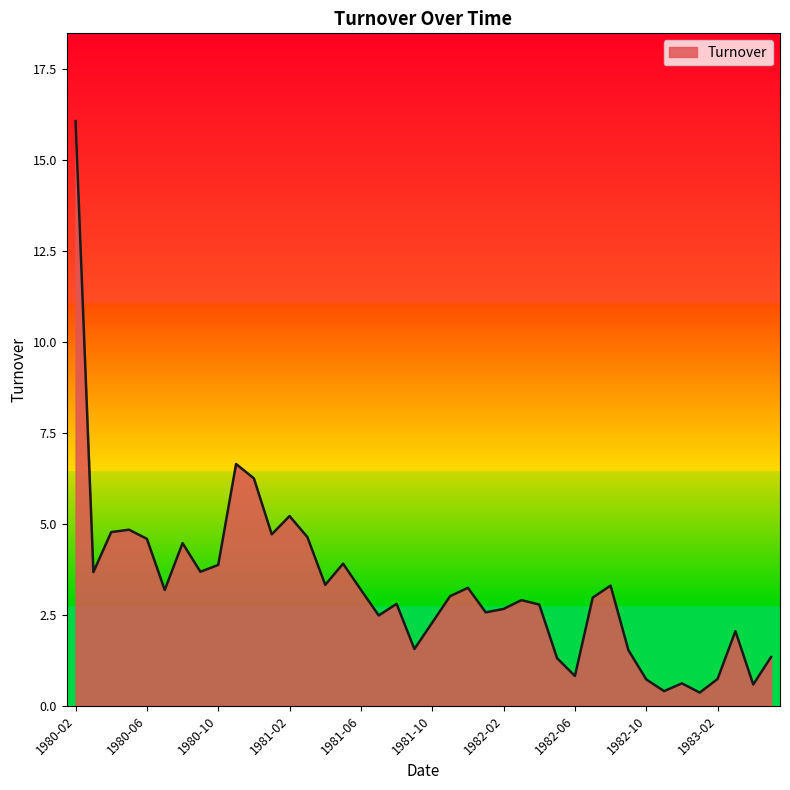

What is the difference between the maximum and minimum values?

15.7